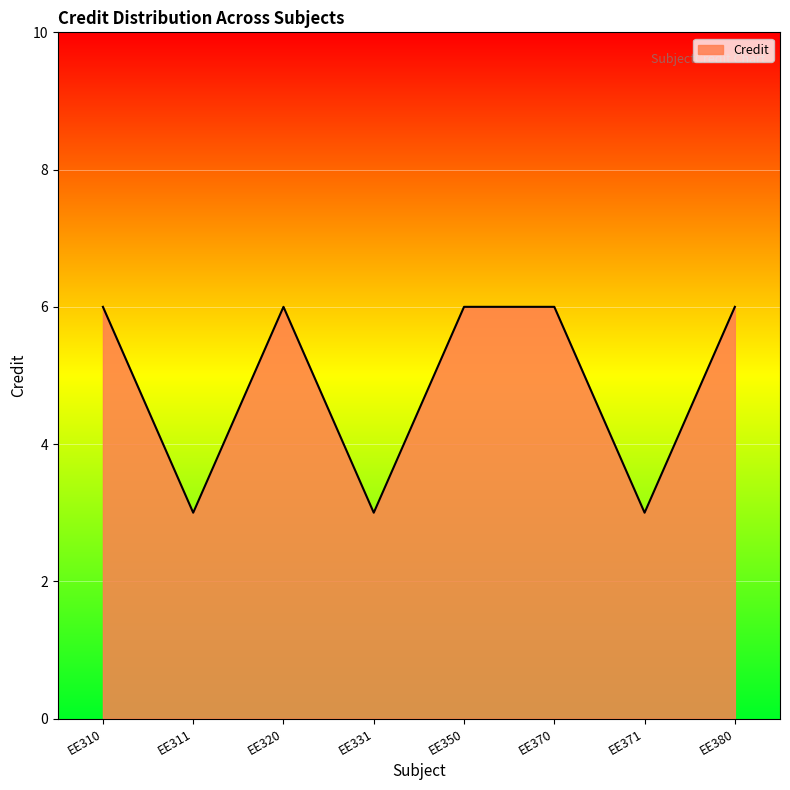

What is the smallest value displayed?

3